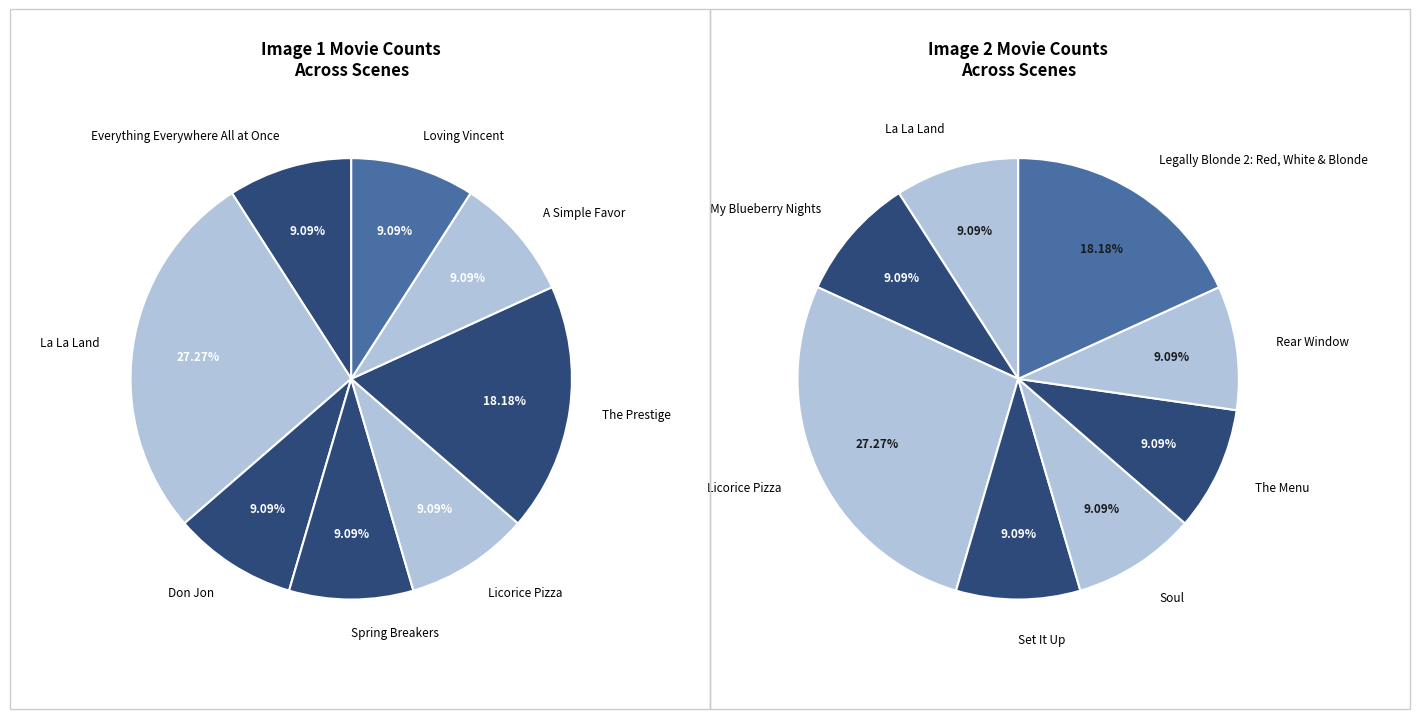

To the nearest percent, what is the difference between the largest and smallest slice percentages?

18%